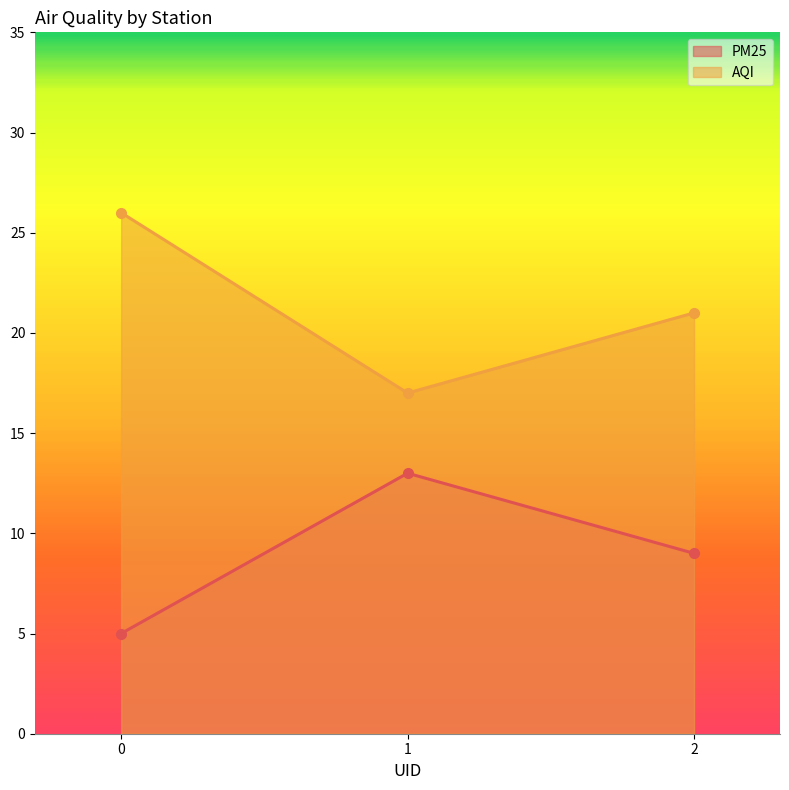

What is the maximum value for AQI?

26